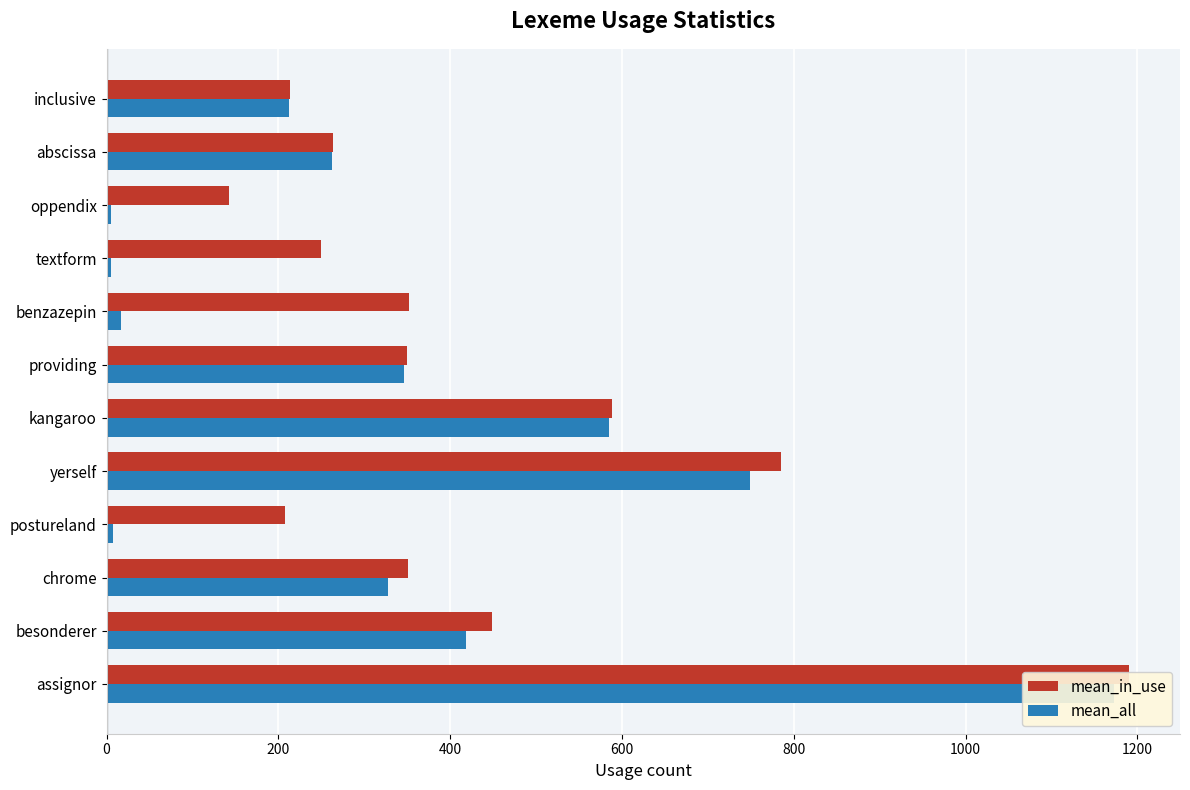

Which series has the largest total across all categories?

mean_in_use